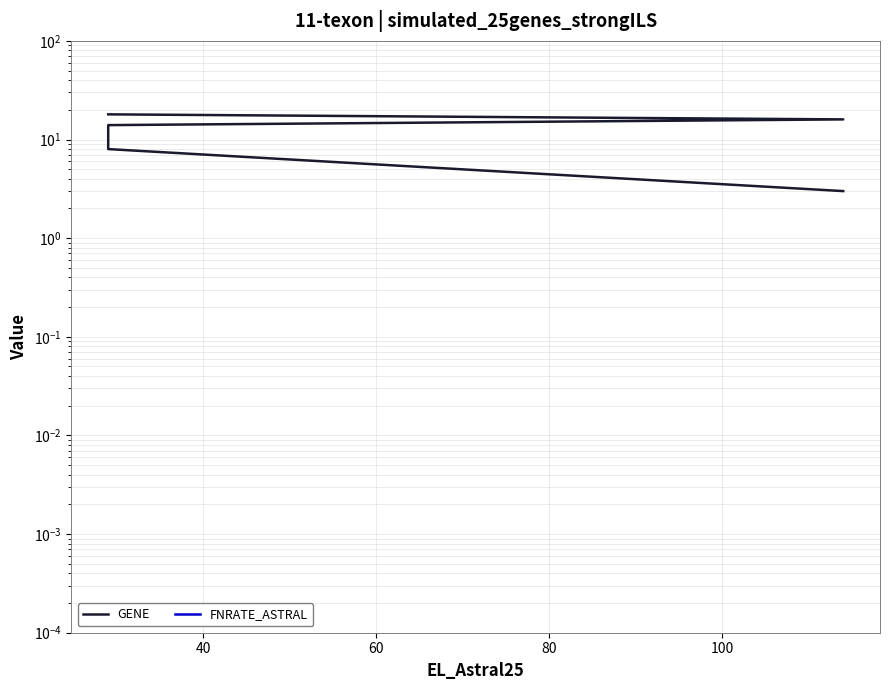

What is the value of the GENE point at the 1st from the left?

3